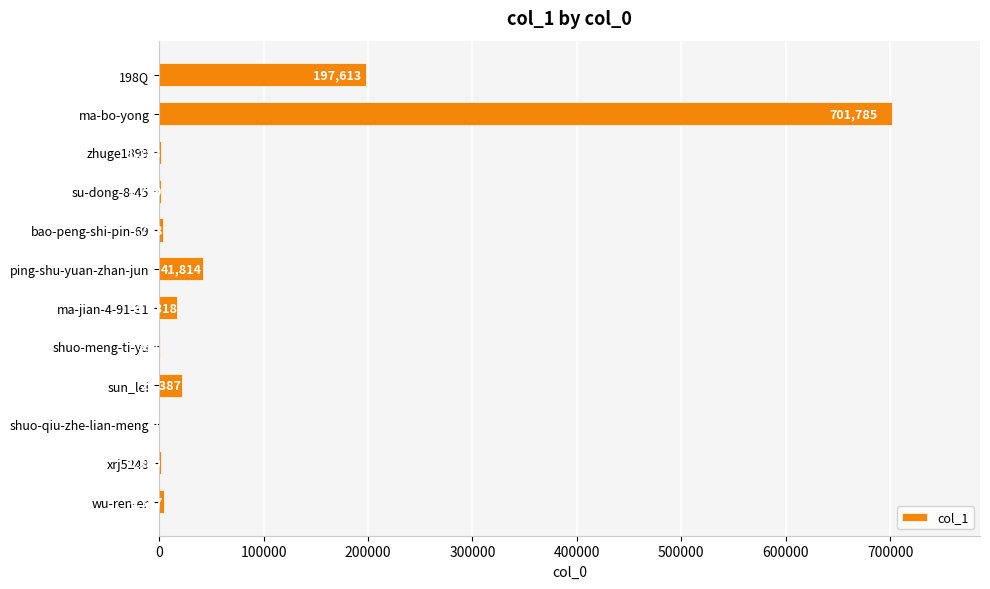

Are the bars horizontal?

Yes